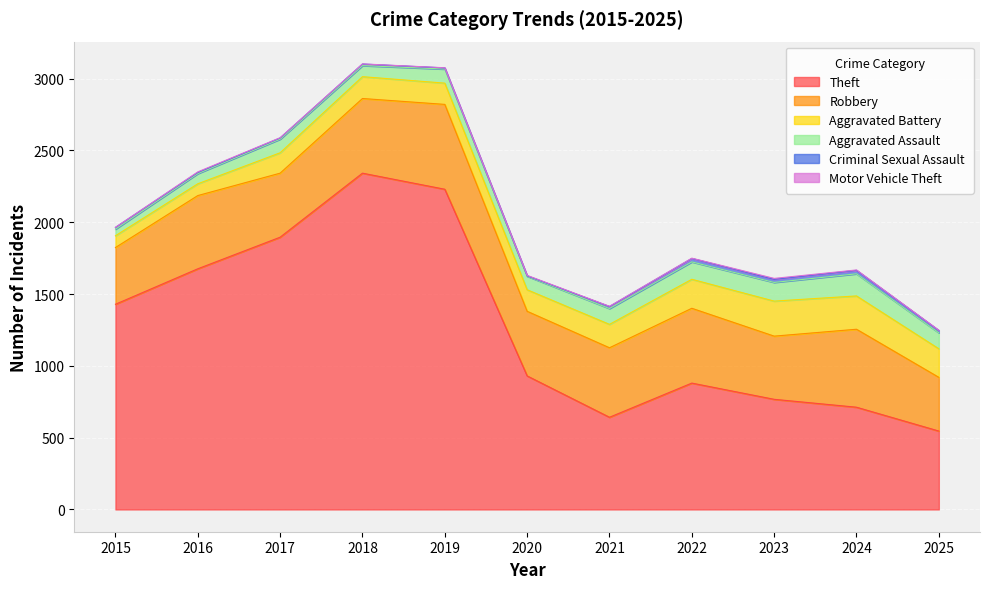

What are all the series names shown in the legend?

Theft, Robbery, Aggravated Battery, Aggravated Assault, Criminal Sexual Assault, Motor Vehicle Theft